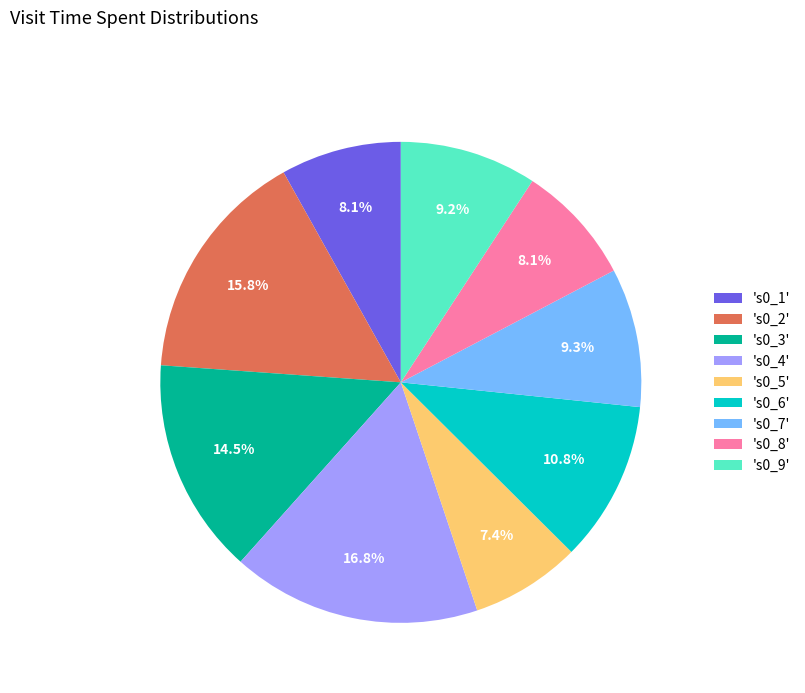

Is there a majority slice in this chart?

No